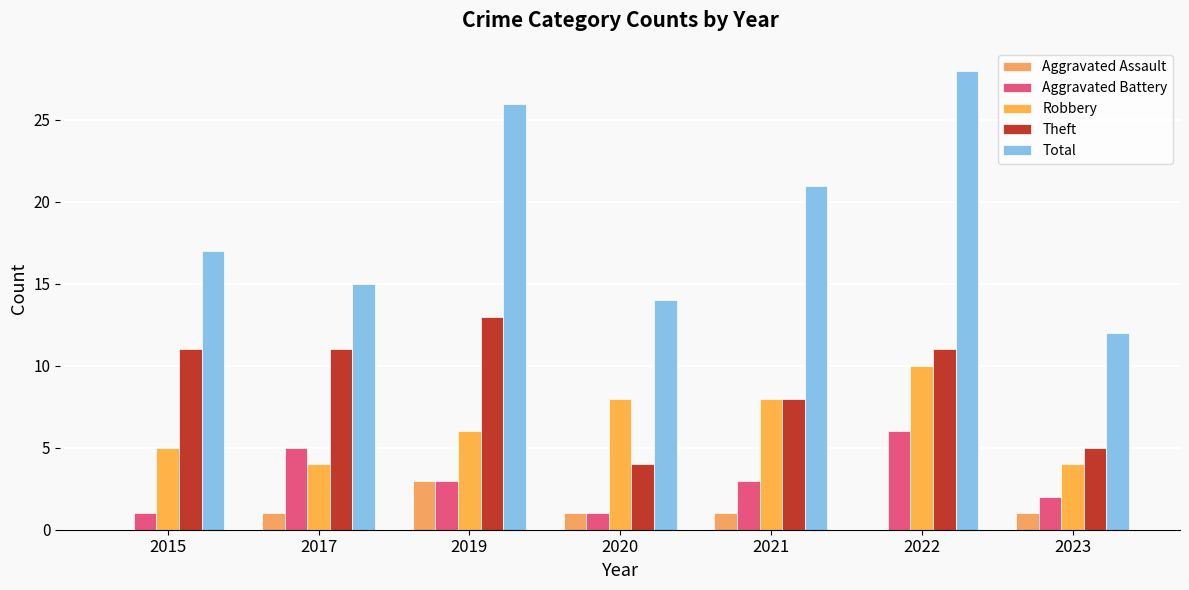

Are the bars grouped side by side (vs. stacked)?

Yes